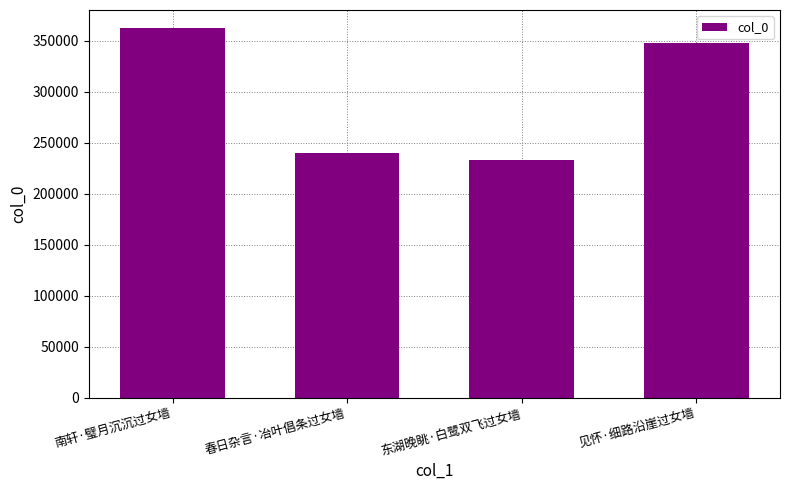

What is the change in value from 南轩·璧月沉沉过女墙 to 东湖晚眺·白鹭双飞过女墙?

-129175